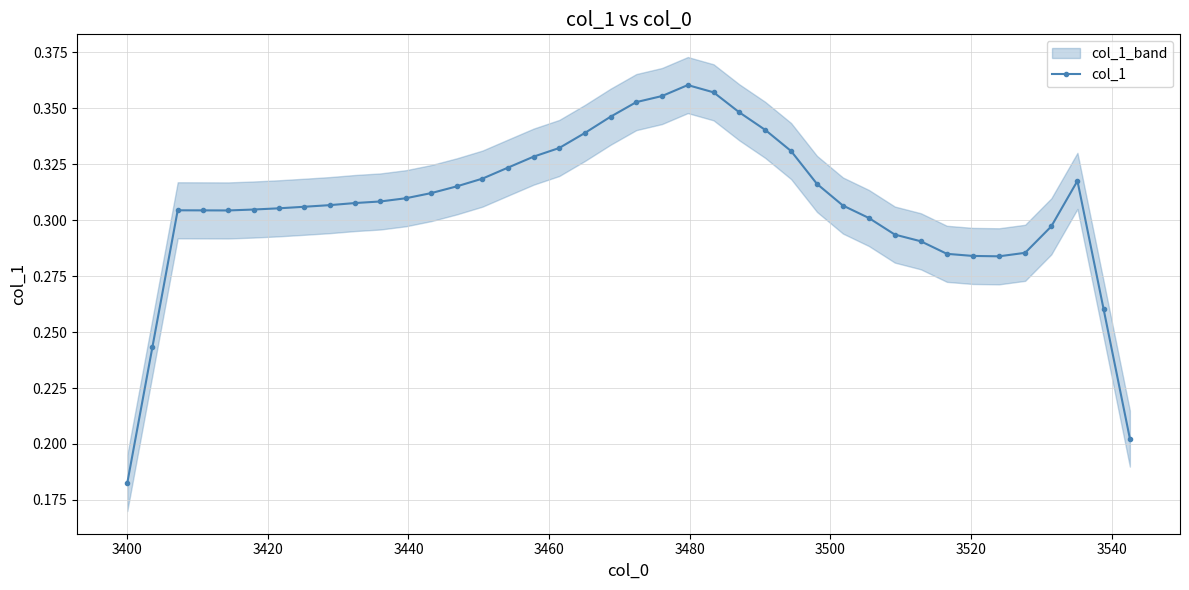

Does the chart have visible grid lines?

Yes